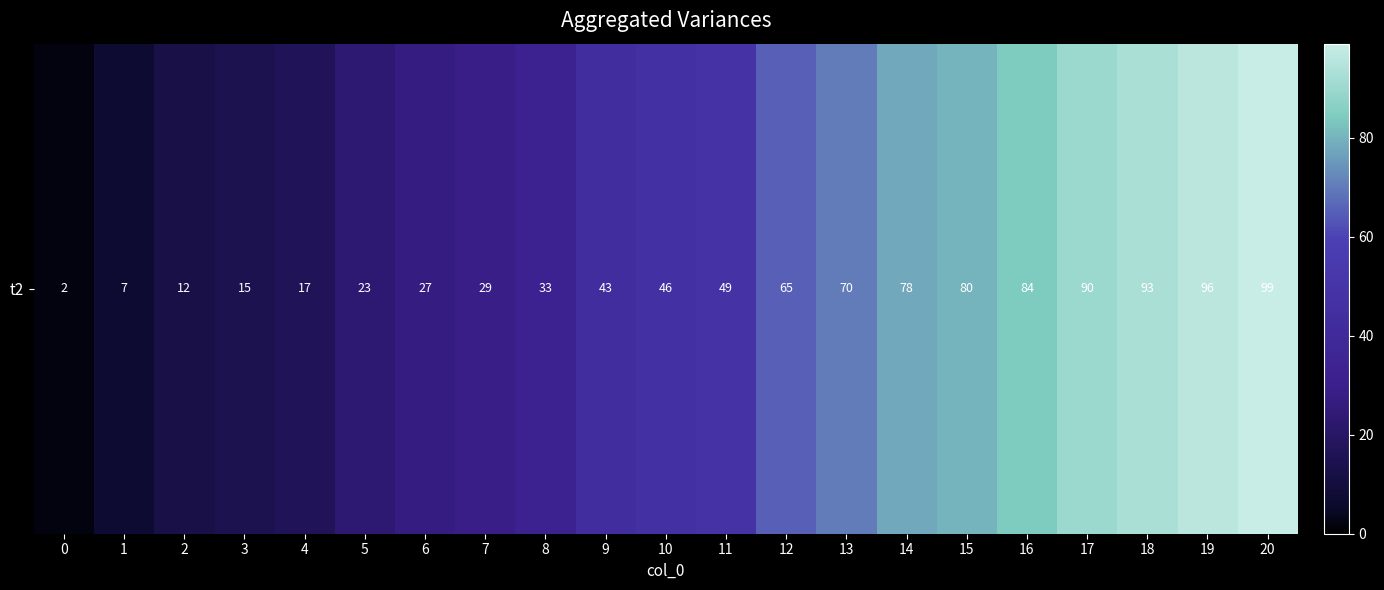

Count the number of categories in the chart.

21